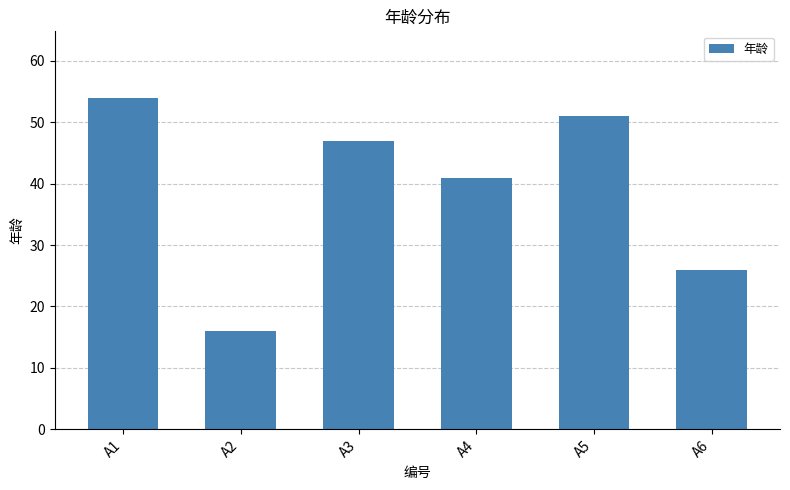

Rank the categories by value from lowest to highest.

A2, A6, A4, A3, A5, A1